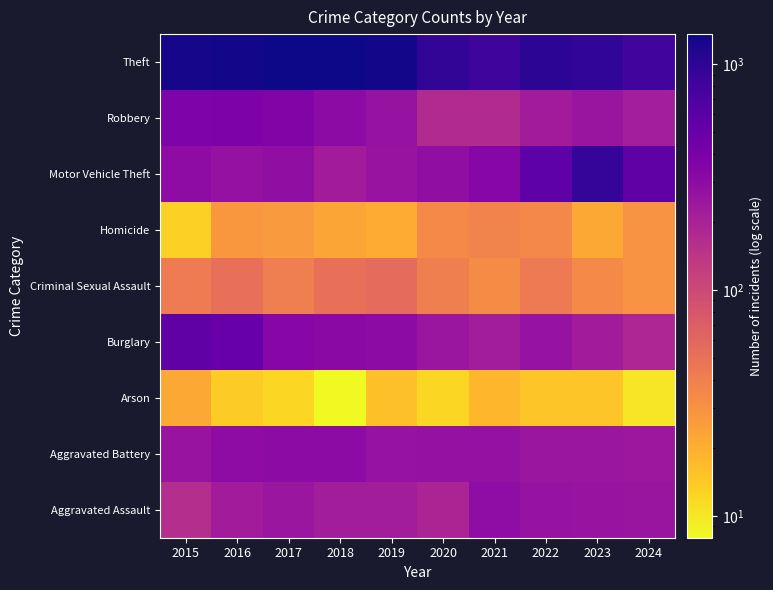

What is the smallest value displayed?

8